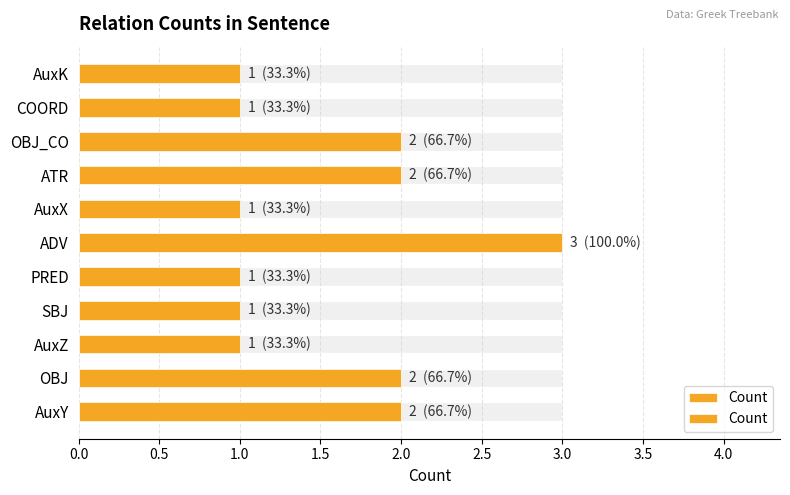

What value does the data have at ADV?

3